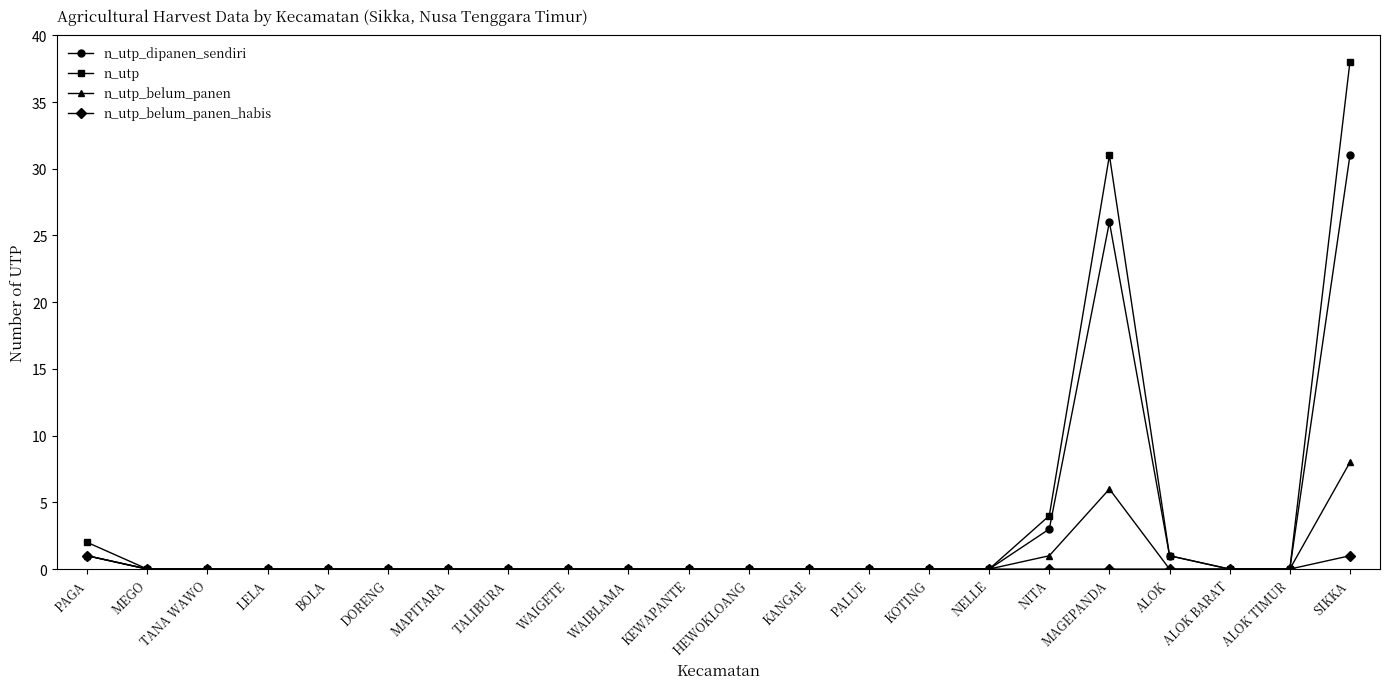

Rank the series by their maximum value, from lowest to highest.

n_utp_belum_panen_habis, n_utp_belum_panen, n_utp_dipanen_sendiri, n_utp